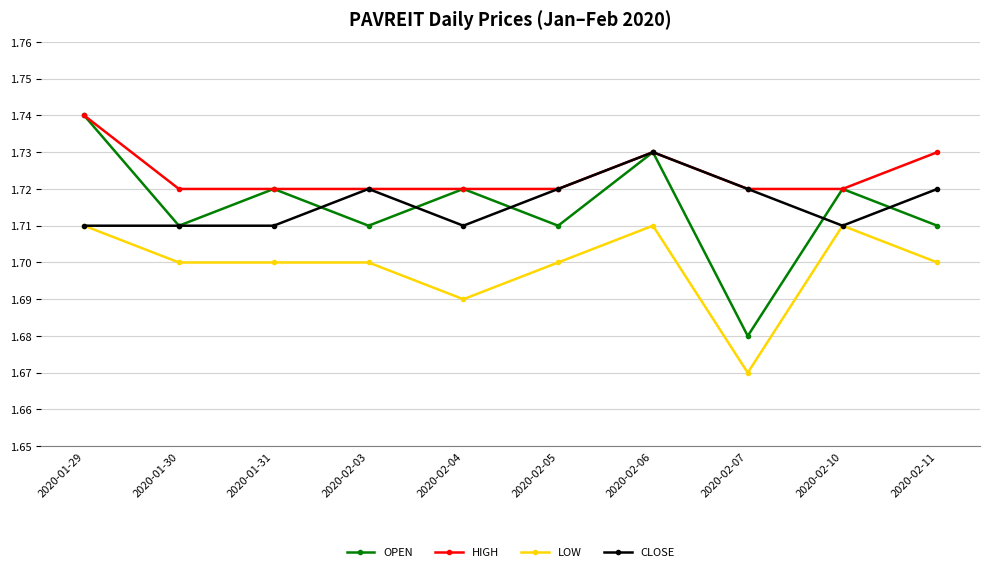

What position from the right is 2020-01-29?

10